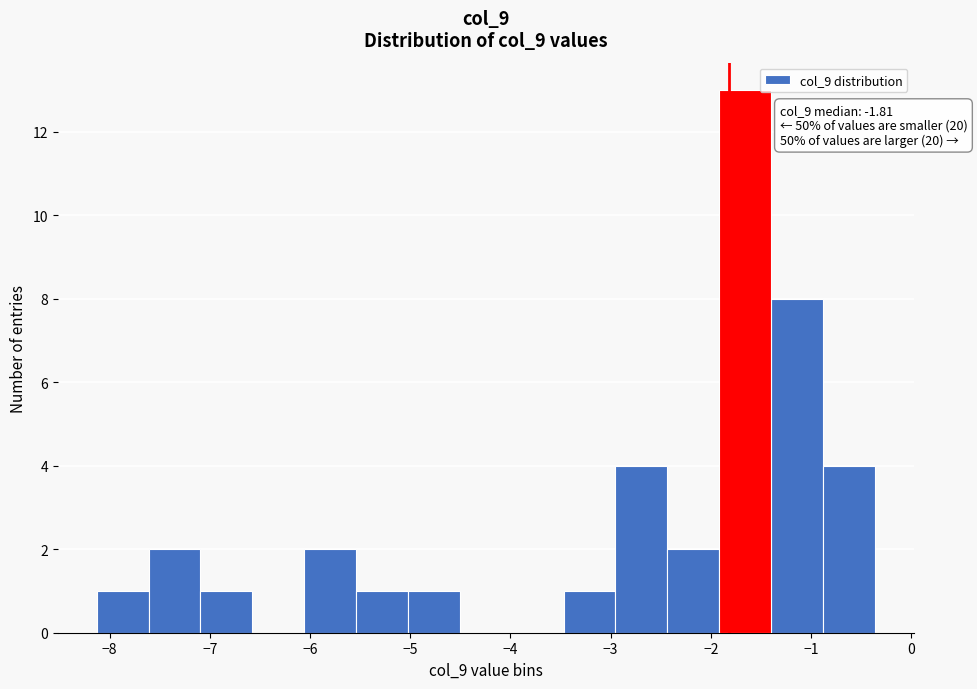

Which range on the x-axis has the tallest bar?

-1.9 to -1.4